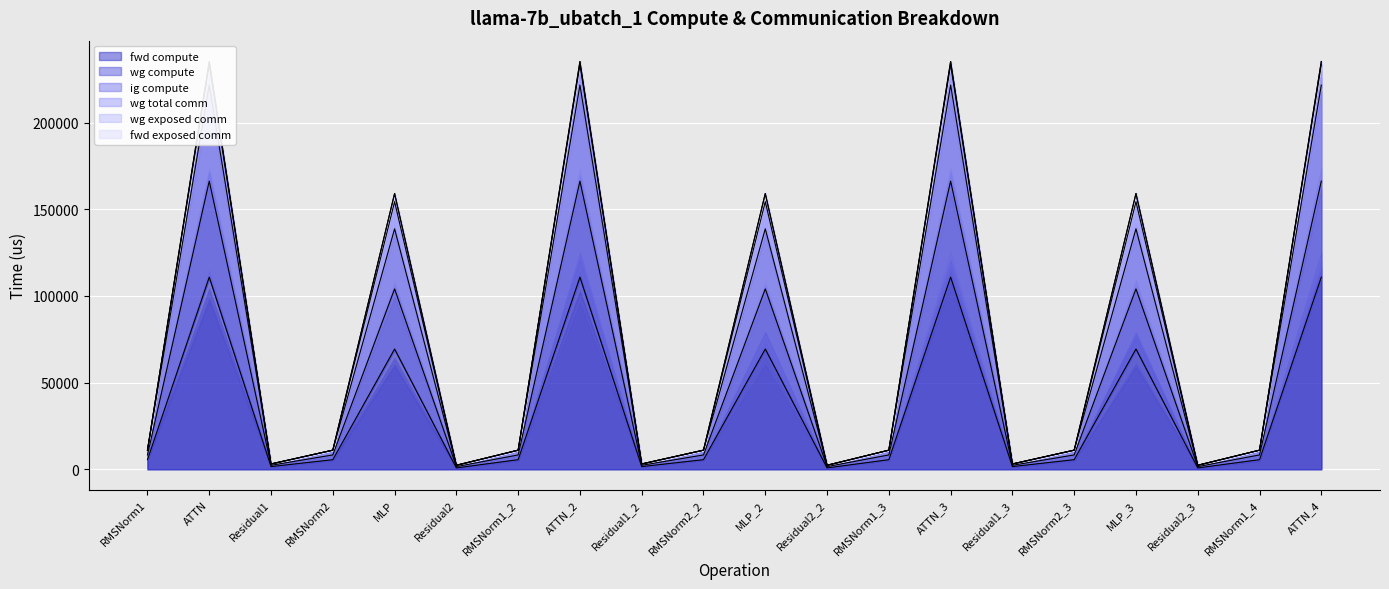

What is the value of the fwd compute point at the 5th from the left?

69363.5